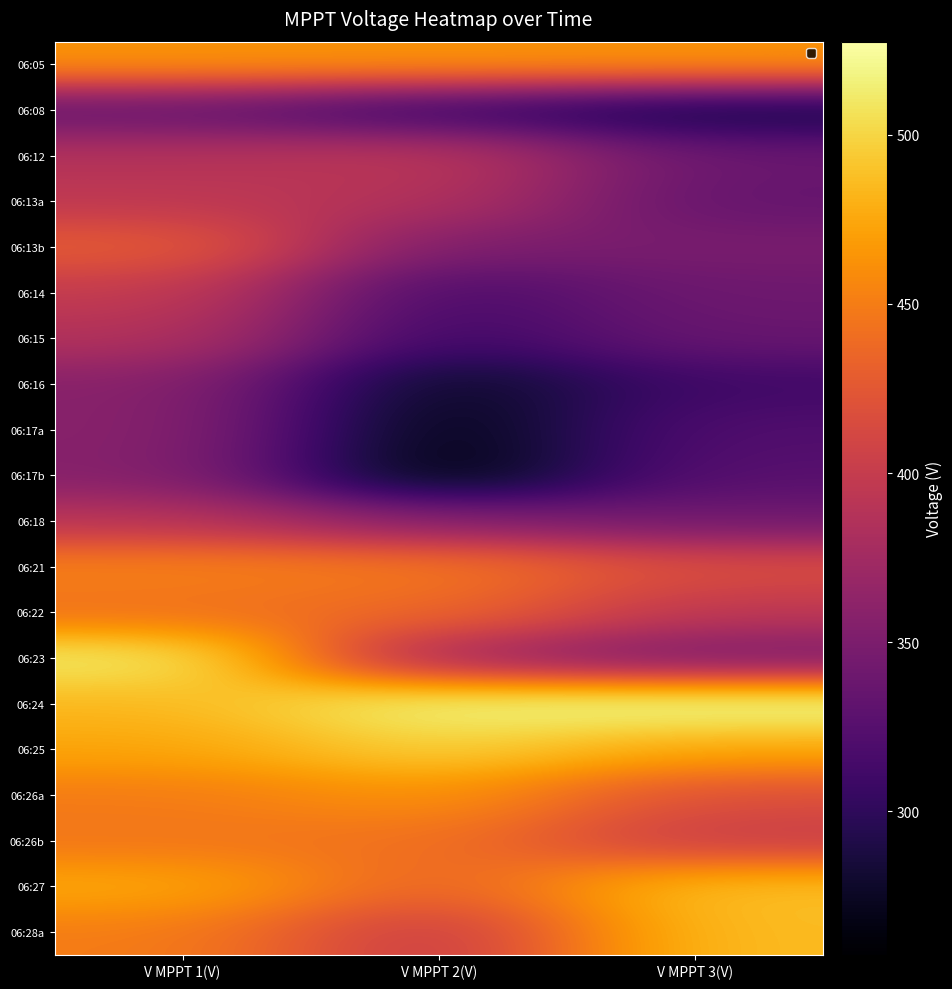

What is the difference between the highest and lowest values at V MPPT 1(V)?

182.7